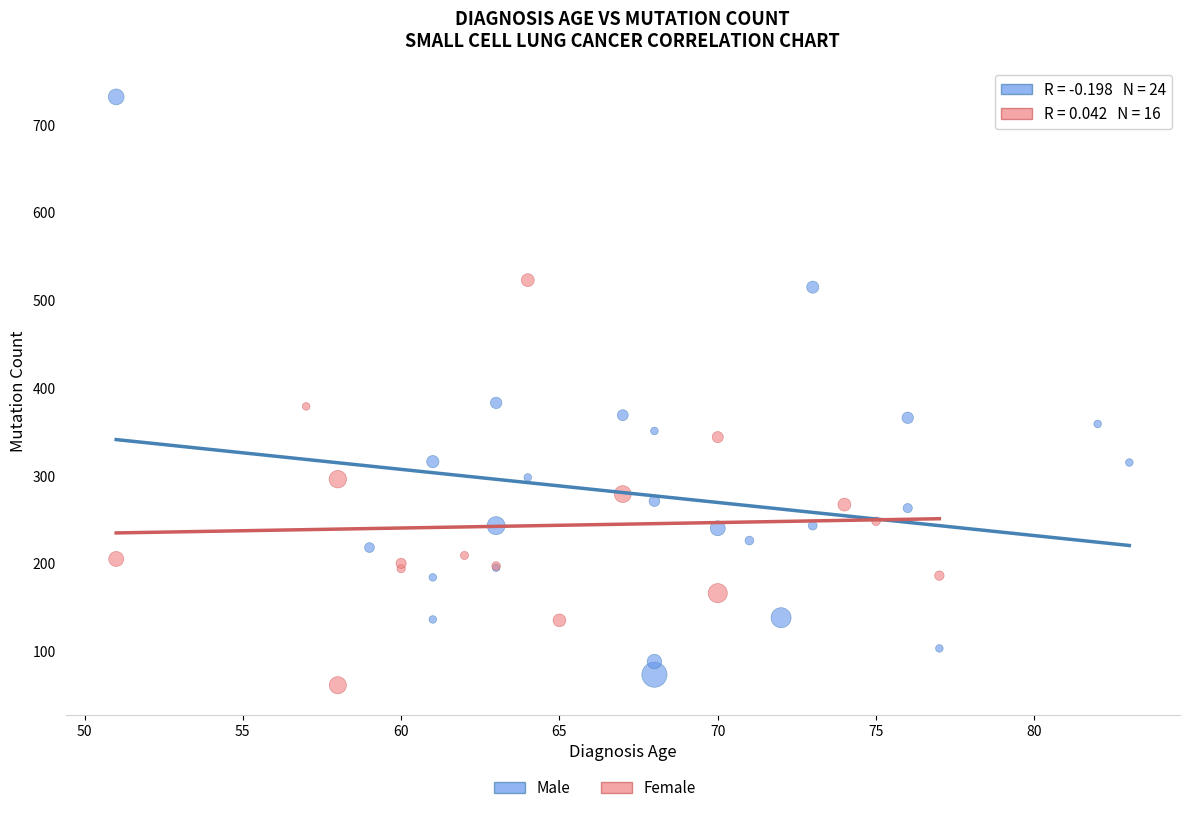

Which series has the largest Y range (max minus min)?

Male